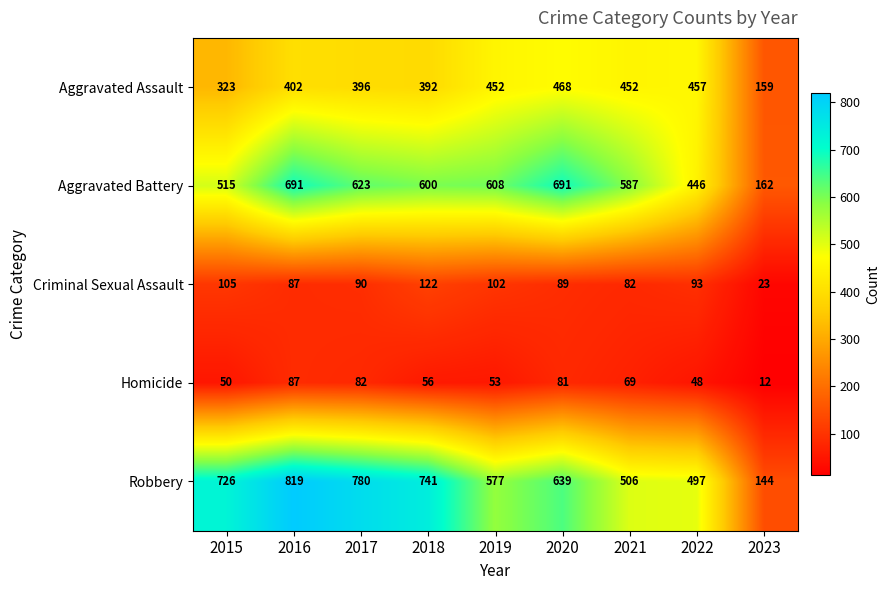

How many distinct data groups are displayed?

5